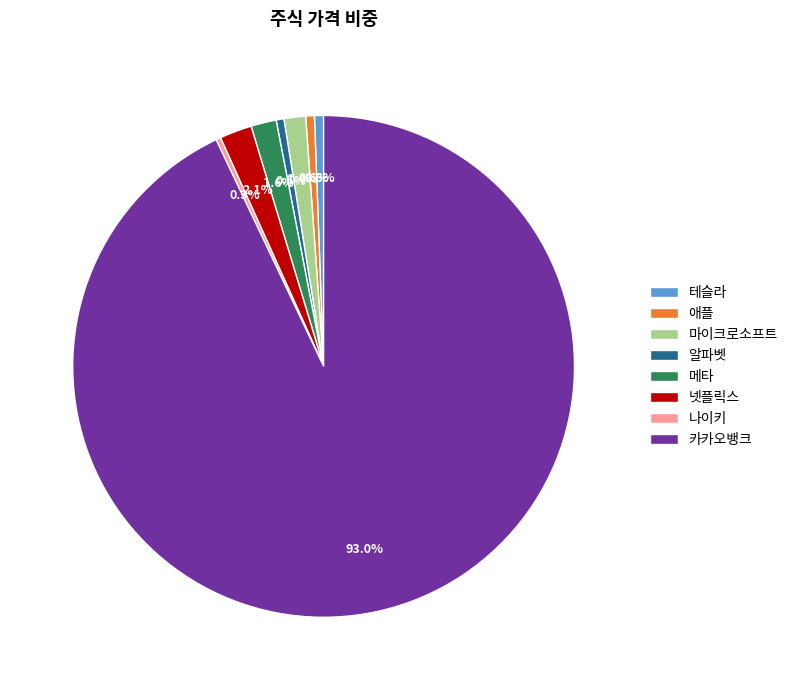

Between 카카오뱅크 and 애플, which is larger?

카카오뱅크